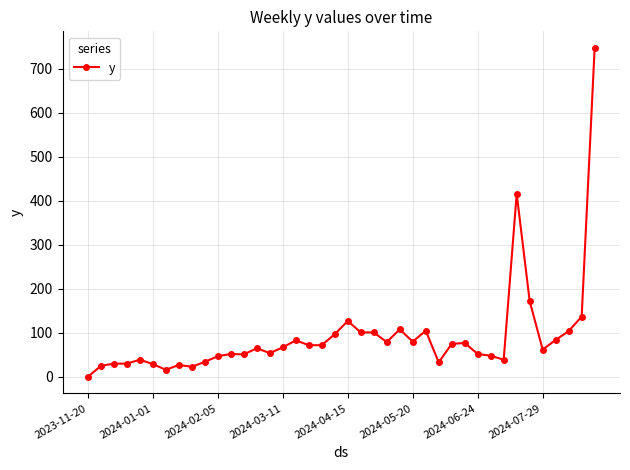

What is the maximum value shown in the chart?

748